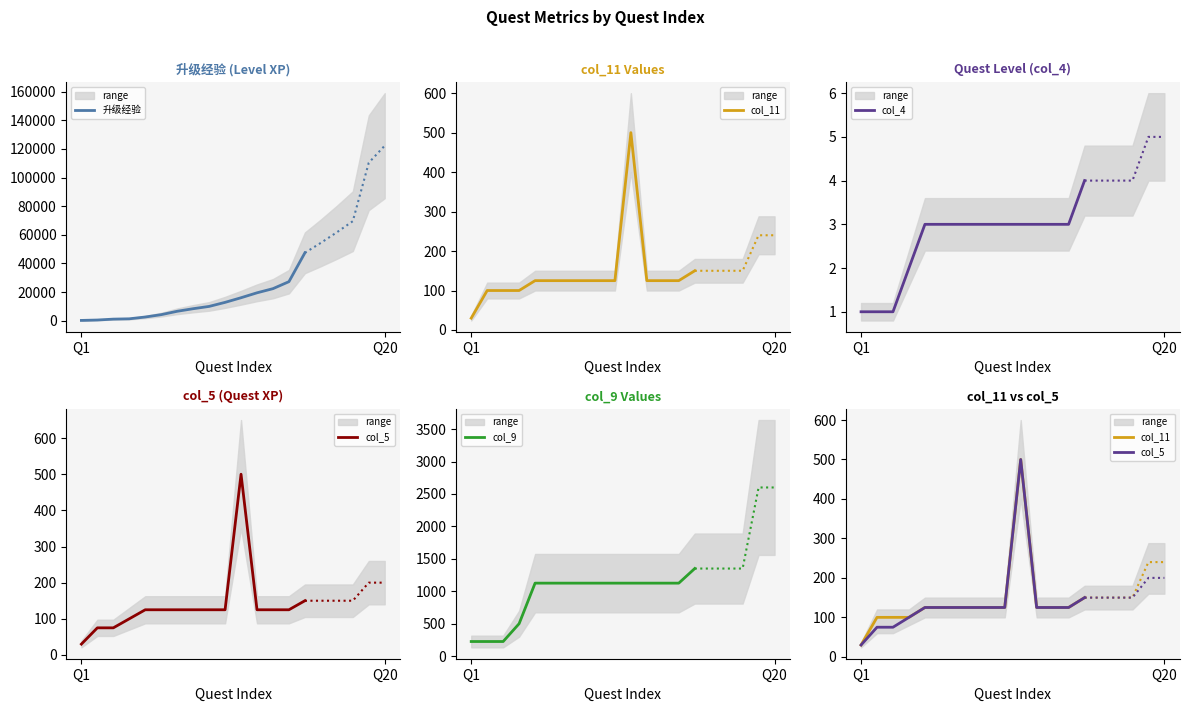

What is the minimum value for col_9?

225